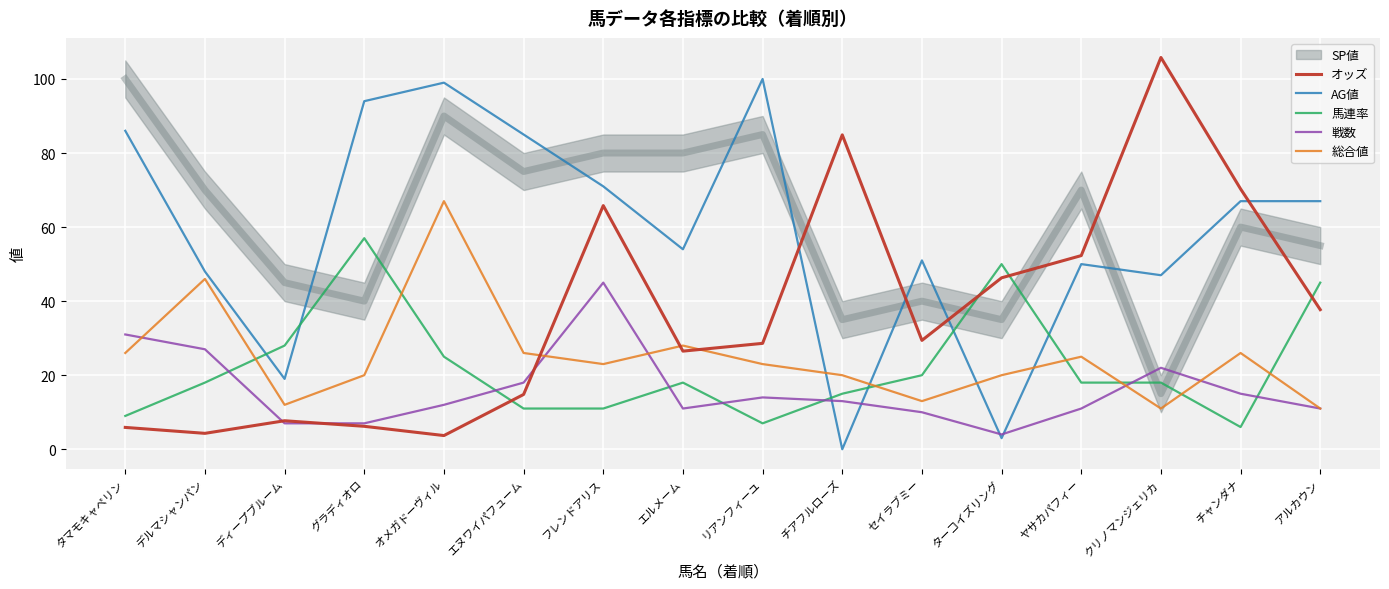

List the labels in order of AG値 value, largest first.

リアンフィーユ, オメガドーヴィル, グラディオロ, タマモキャペリン, エヌワイパフューム, フレンドアリス, チャンダナ, アルカウン, エルメーム, セイラブミー, ヤサカパフィー, デルマシャンパン, クリノマンジェリカ, ディープブルーム, ターコイズリング, チアフルローズ